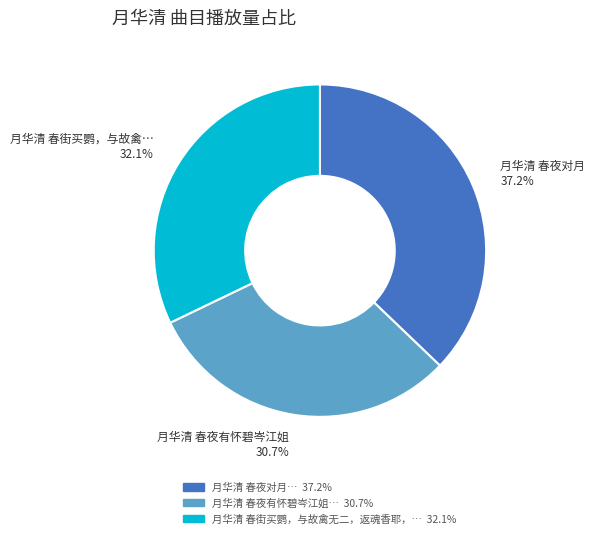

Does any single category account for the majority?

No